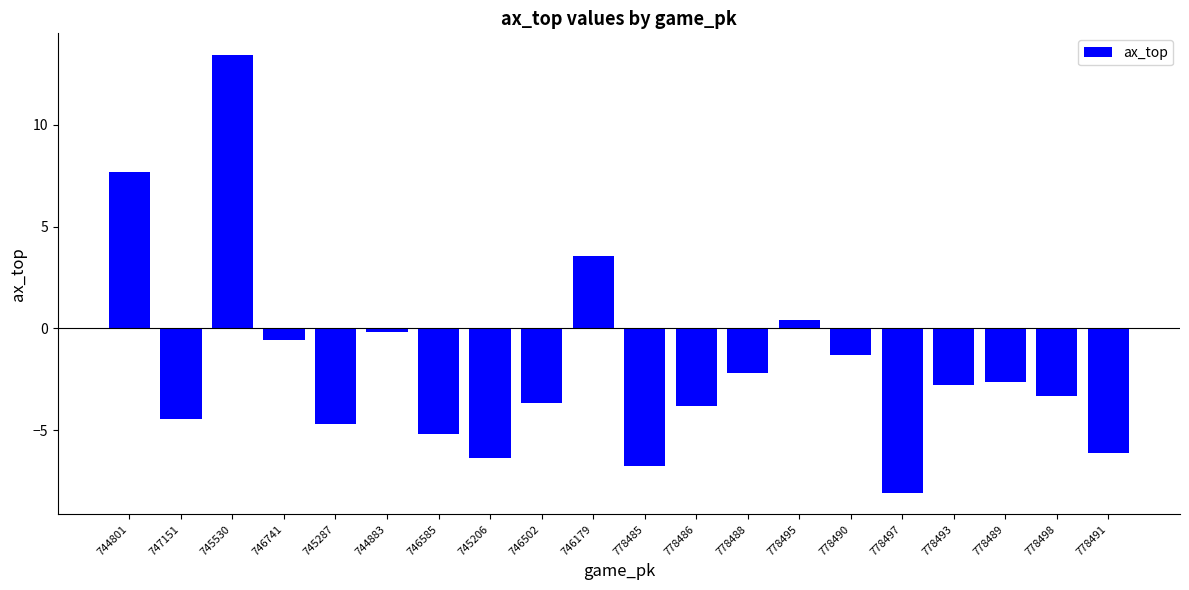

Reading right to left, extract all data points from this chart.

-6.1	-3.3	-2.6	-2.8	-8.1	-1.3	0.4	-2.2	-3.8	-6.8	3.6	-3.6	-6.4	-5.2	-0.2	-4.7	-0.6	13.4	-4.4	7.7